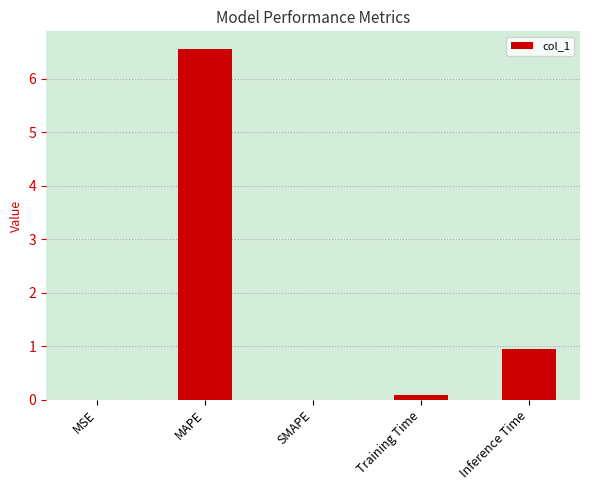

At which label is the value closest to 3?

Inference Time